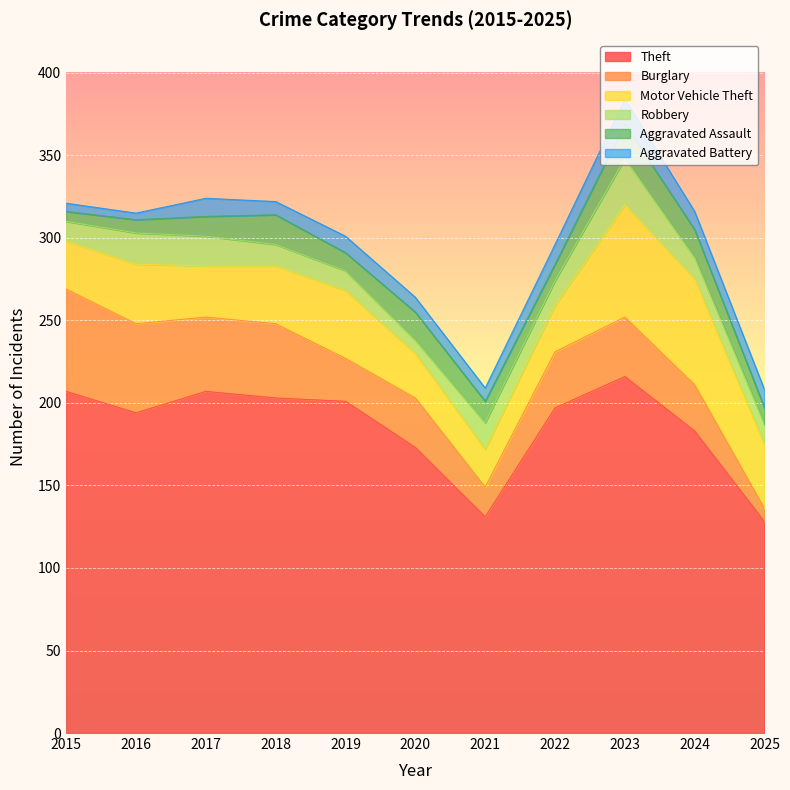

What are all the series names shown in the legend?

Theft, Burglary, Motor Vehicle Theft, Robbery, Aggravated Assault, Aggravated Battery